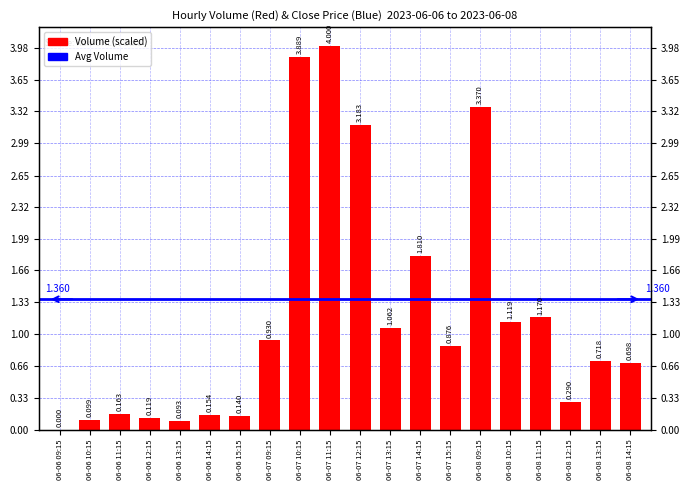

True or false: the data shows 0.9 at 06-07 15:15.

True